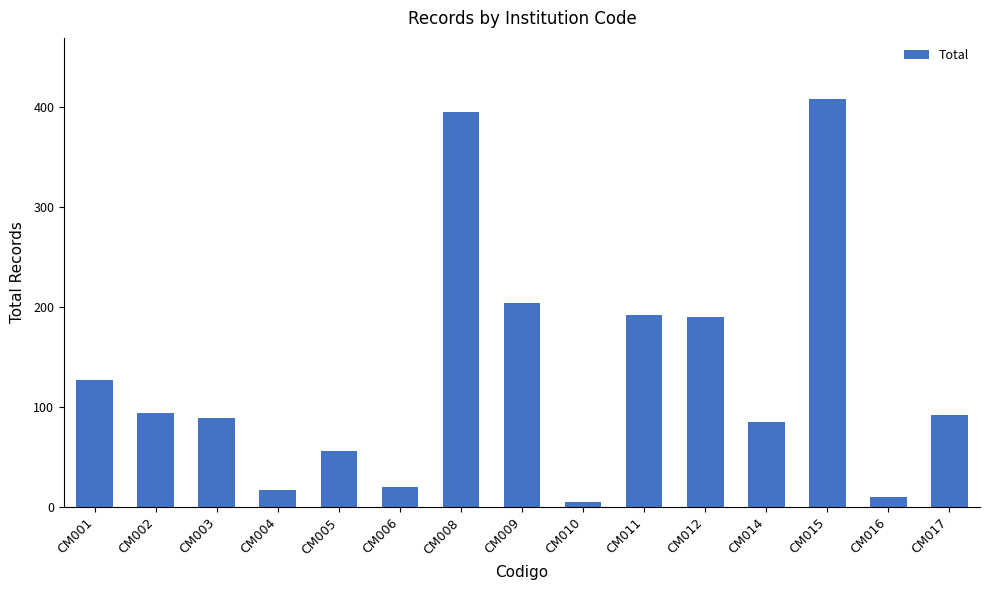

Reading left to right, extract all data points from this chart.

127	94	89	17	56	20	395	204	5	192	190	85	408	10	92